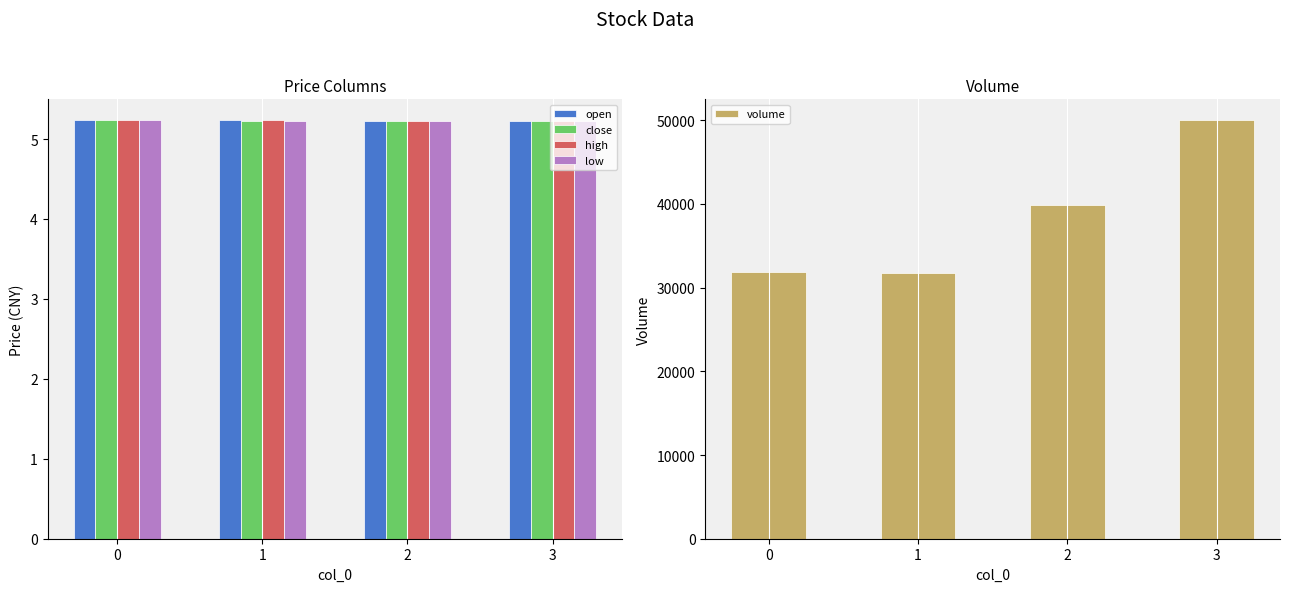

How many groups of bars are there?

4